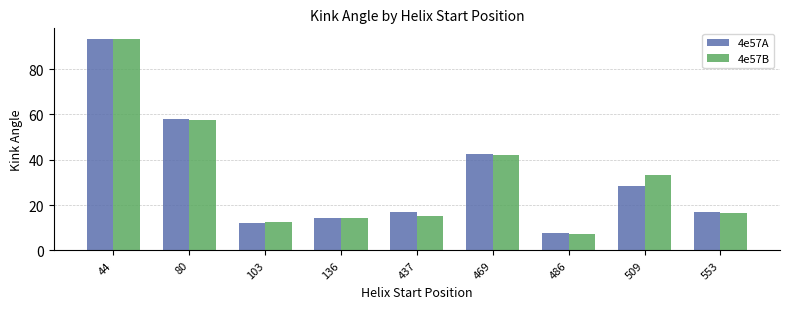

Does the chart contain any negative values?

No